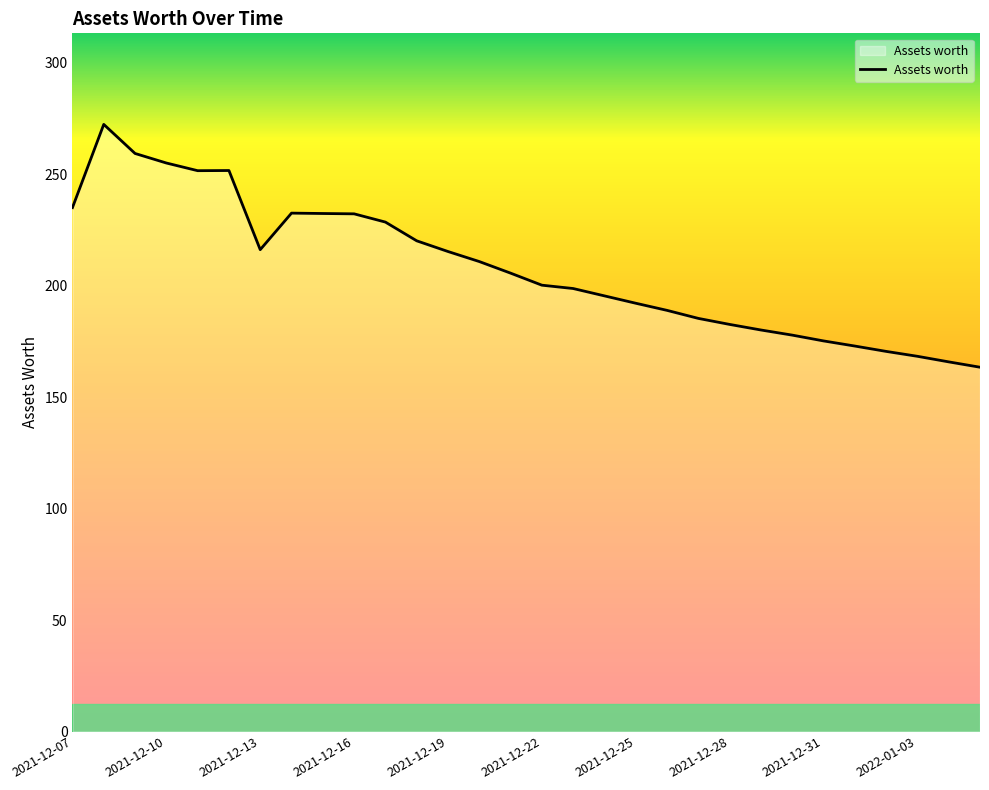

What is the sum of all values?

6235.5